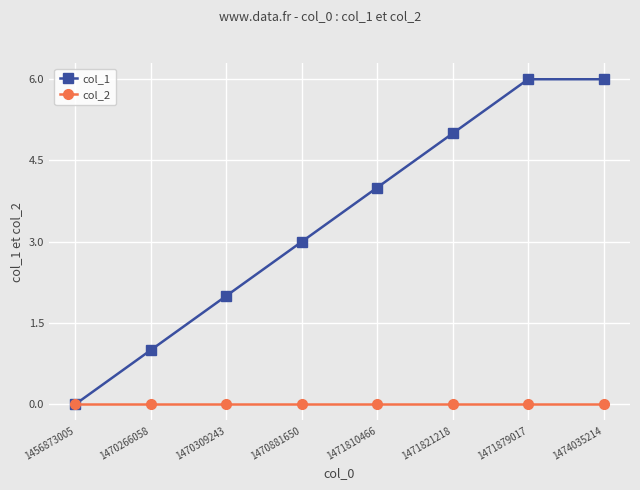

True or false: col_1 has more than 2 points higher than both neighbors.

False